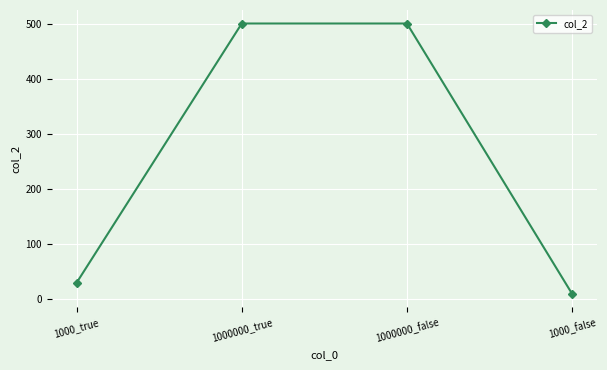

Between 1000_false and 1000000_false, which is larger?

1000000_false